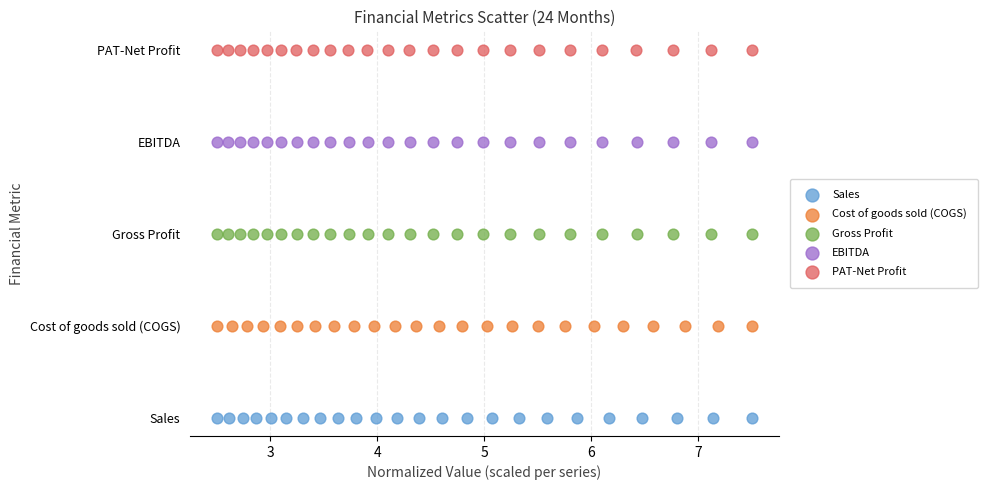

What are all the series names shown in the legend?

Sales, Cost of goods sold (COGS), Gross Profit, EBITDA, PAT-Net Profit